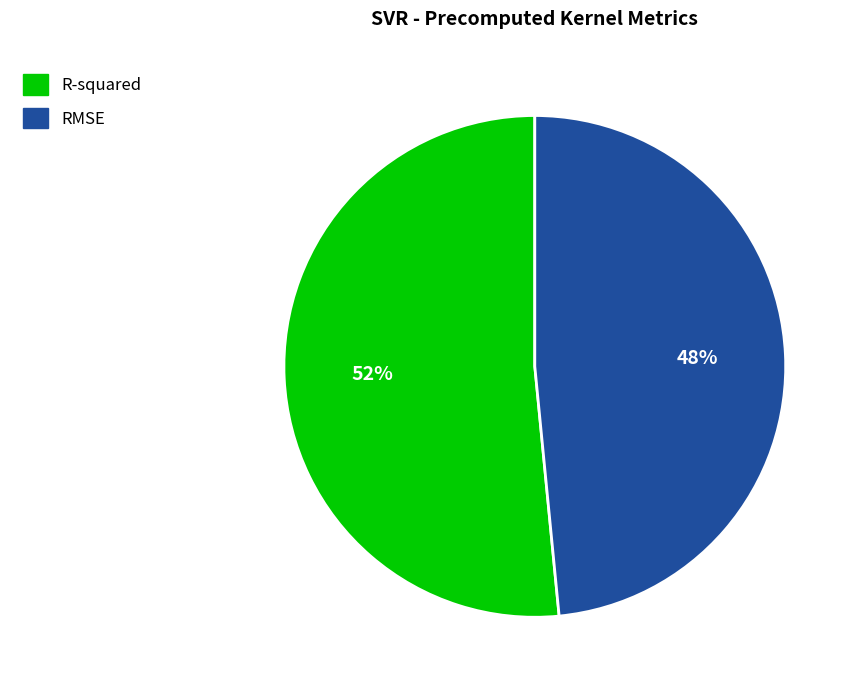

To the nearest percent, what percentage of the pie is RMSE?

48%